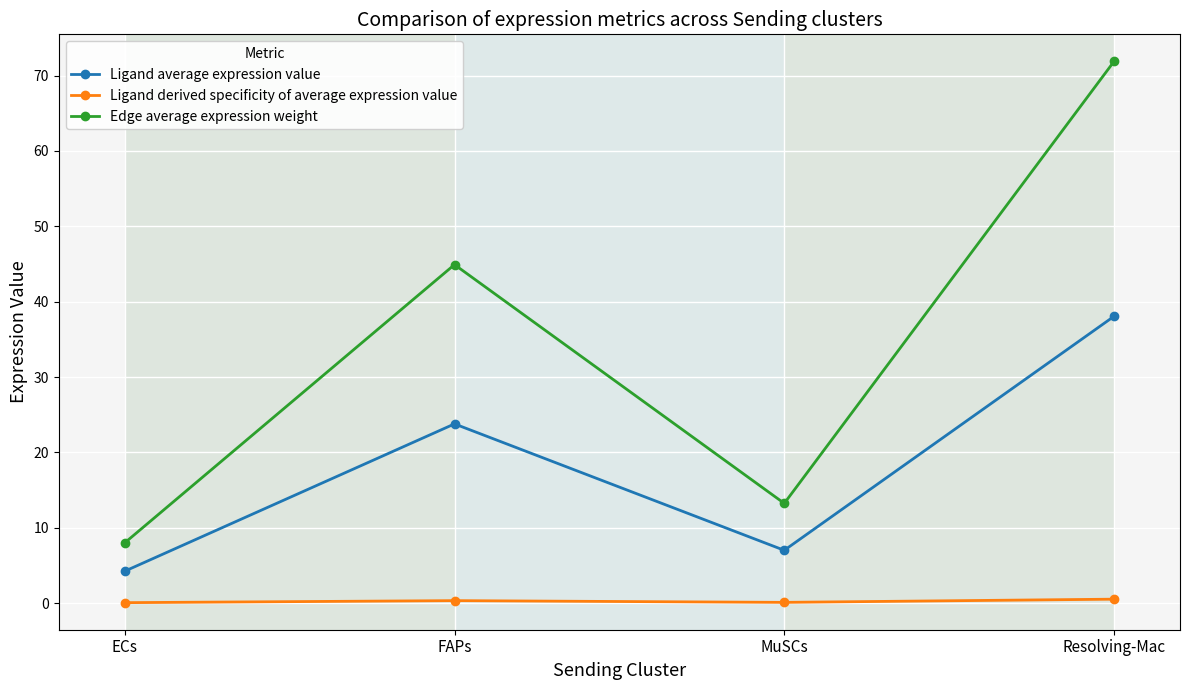

At which label does Ligand average expression value first exceed 23?

FAPs